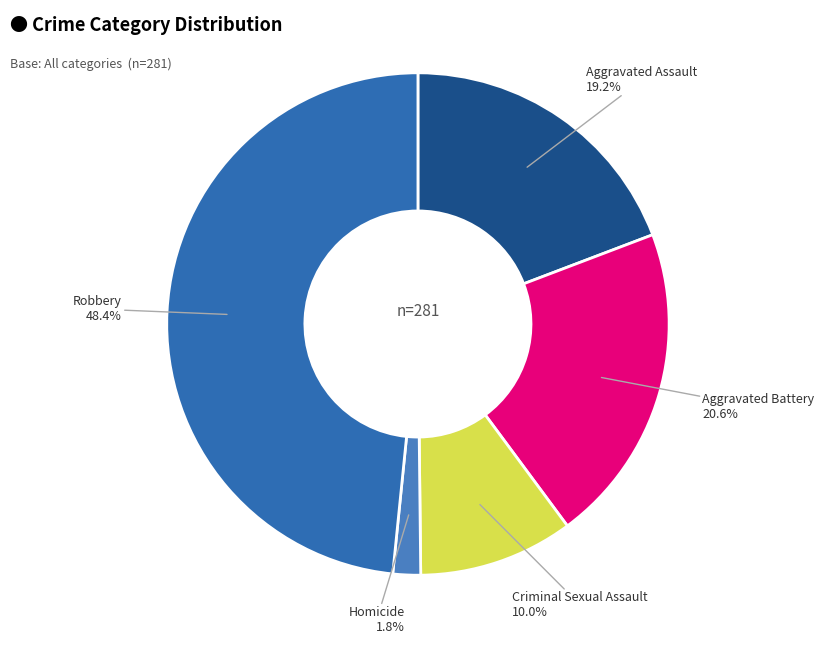

What percentage is the Aggravated Battery slice, to the nearest percent?

21%